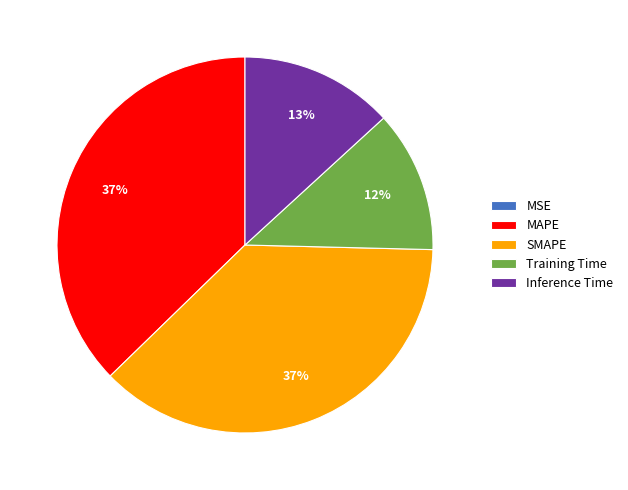

Between Training Time and Inference Time, which is larger?

Inference Time